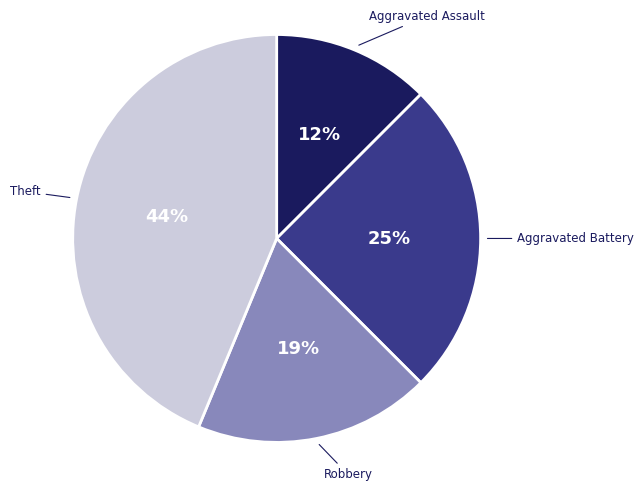

To the nearest percent, what is the difference between the Robbery and Theft slice percentages?

25%